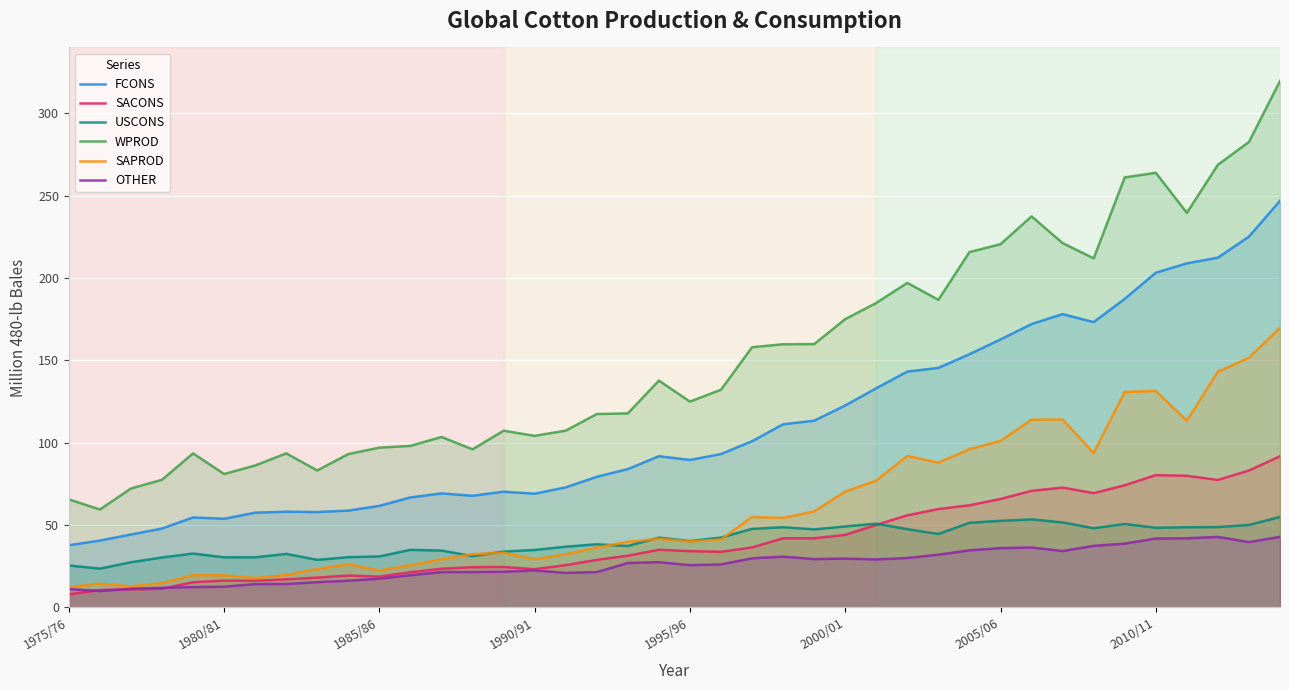

What are all the series names shown in the legend?

FCONS, SACONS, USCONS, WPROD, SAPROD, OTHER